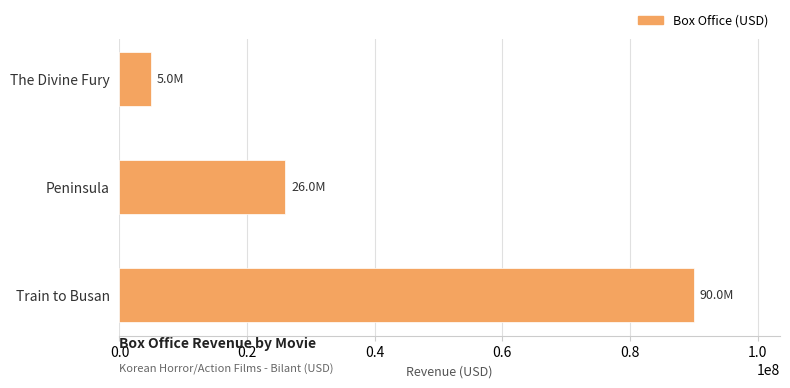

The chart shows a value of 50210837 at Train to Busan. True or false?

False